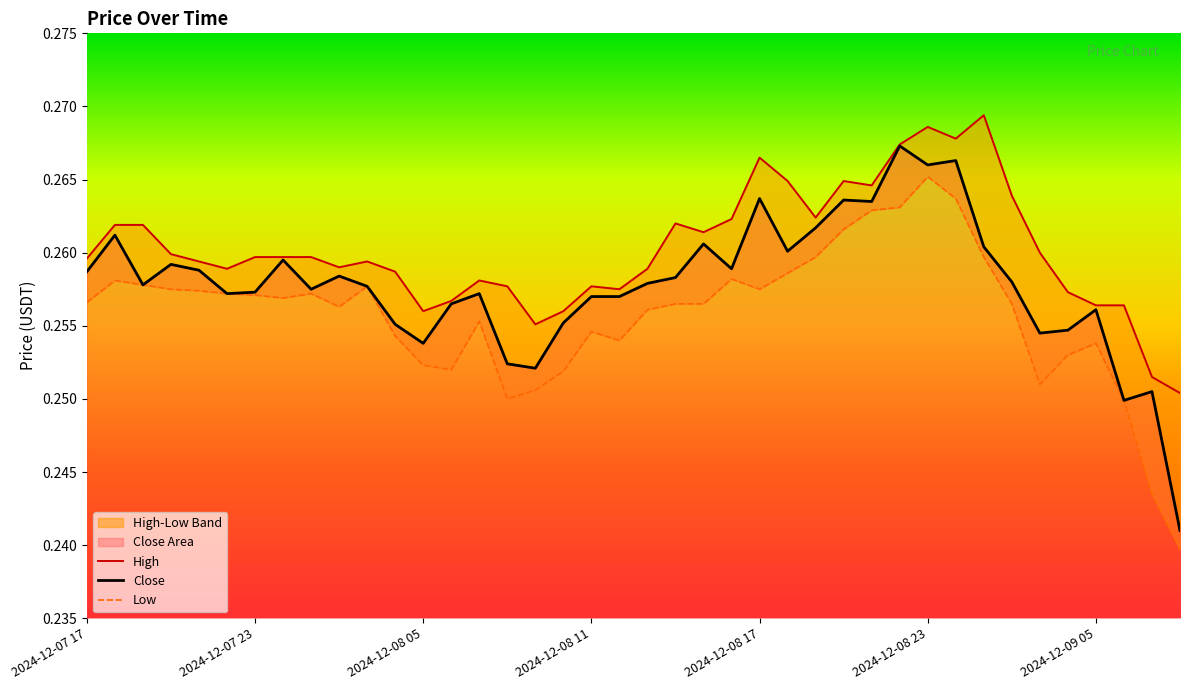

Count the Low values in the range 0 to 1.

40